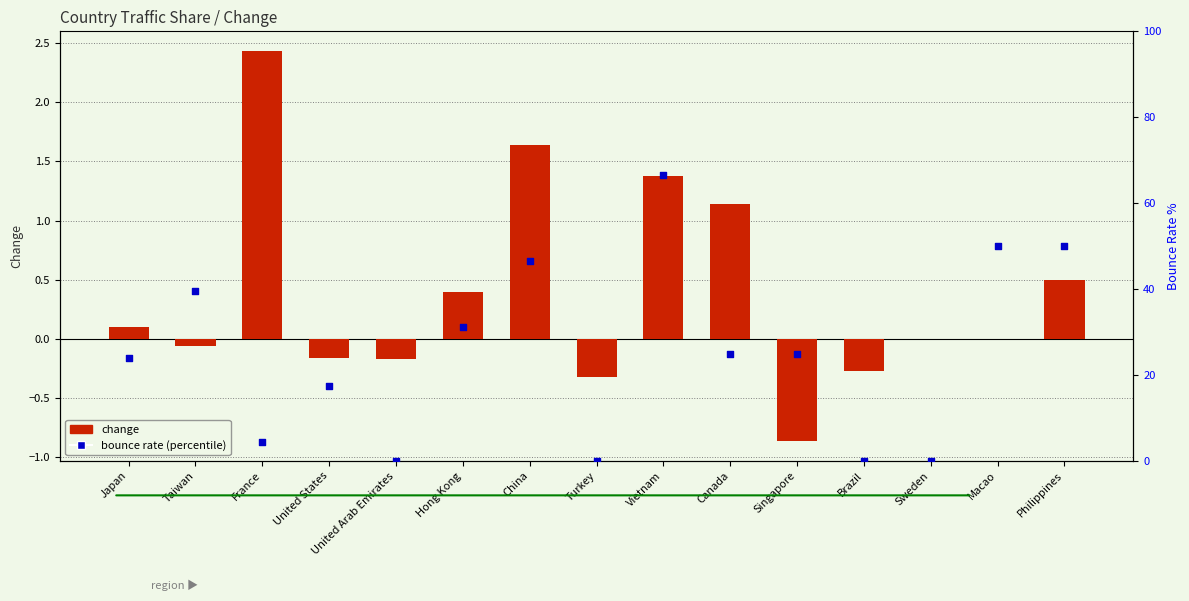

Which series reaches the minimum Y coordinate?

change (traffic)